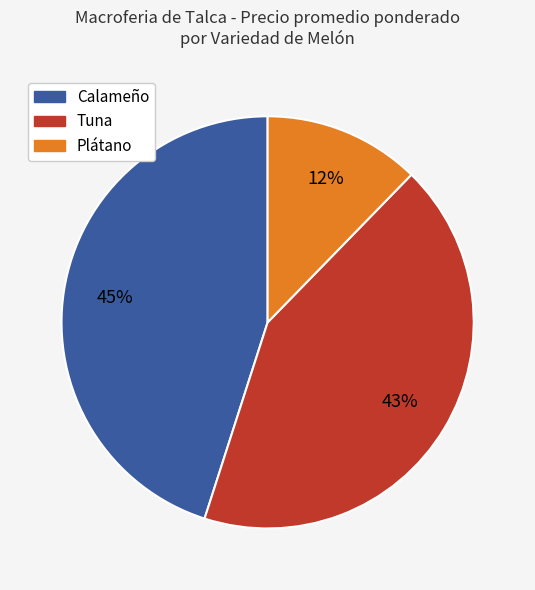

To the nearest percent, what is the difference between the largest and smallest slice percentages?

33%